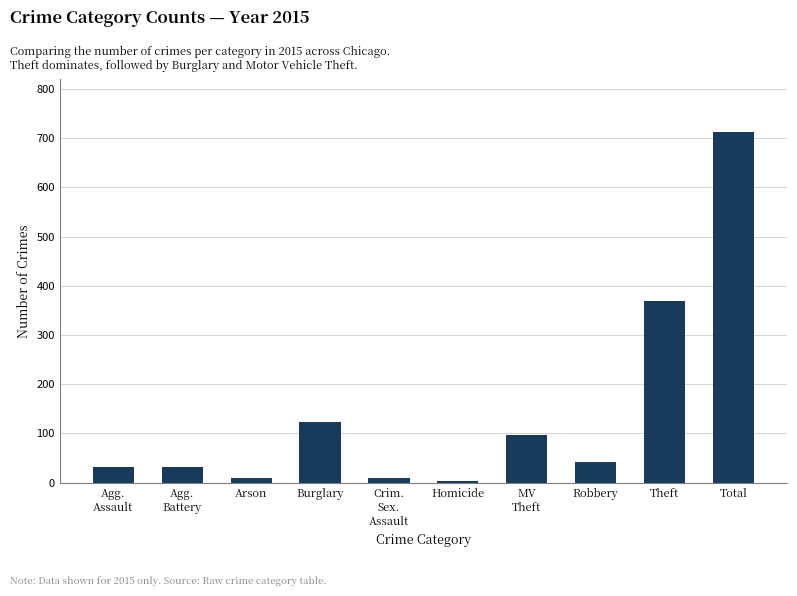

What is the label of the 8th bar from the left?

Robbery